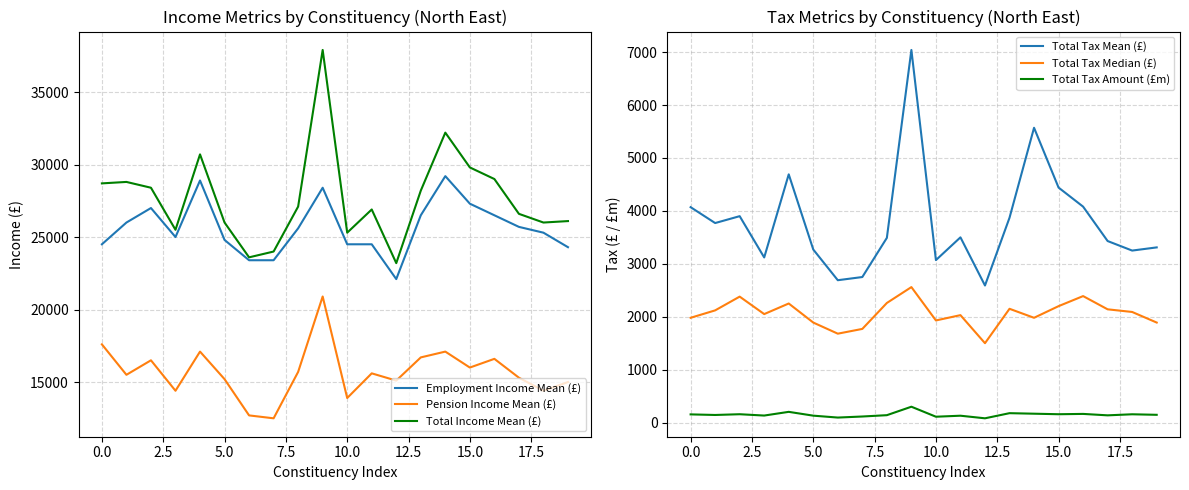

The value of Employment Income Mean (£) at 15.0 is 7475. True or false?

False